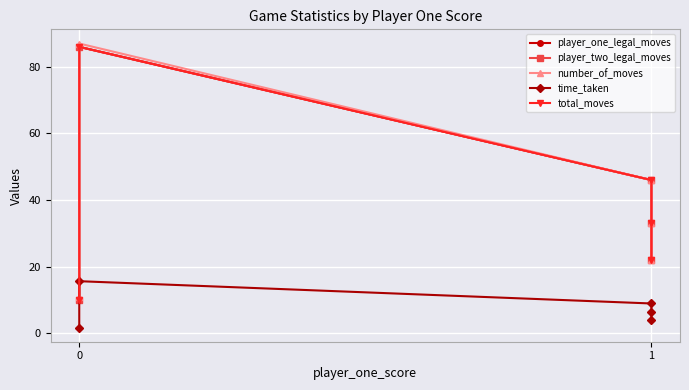

What is the value of the number_of_moves point at the 4th from the left?

87.0